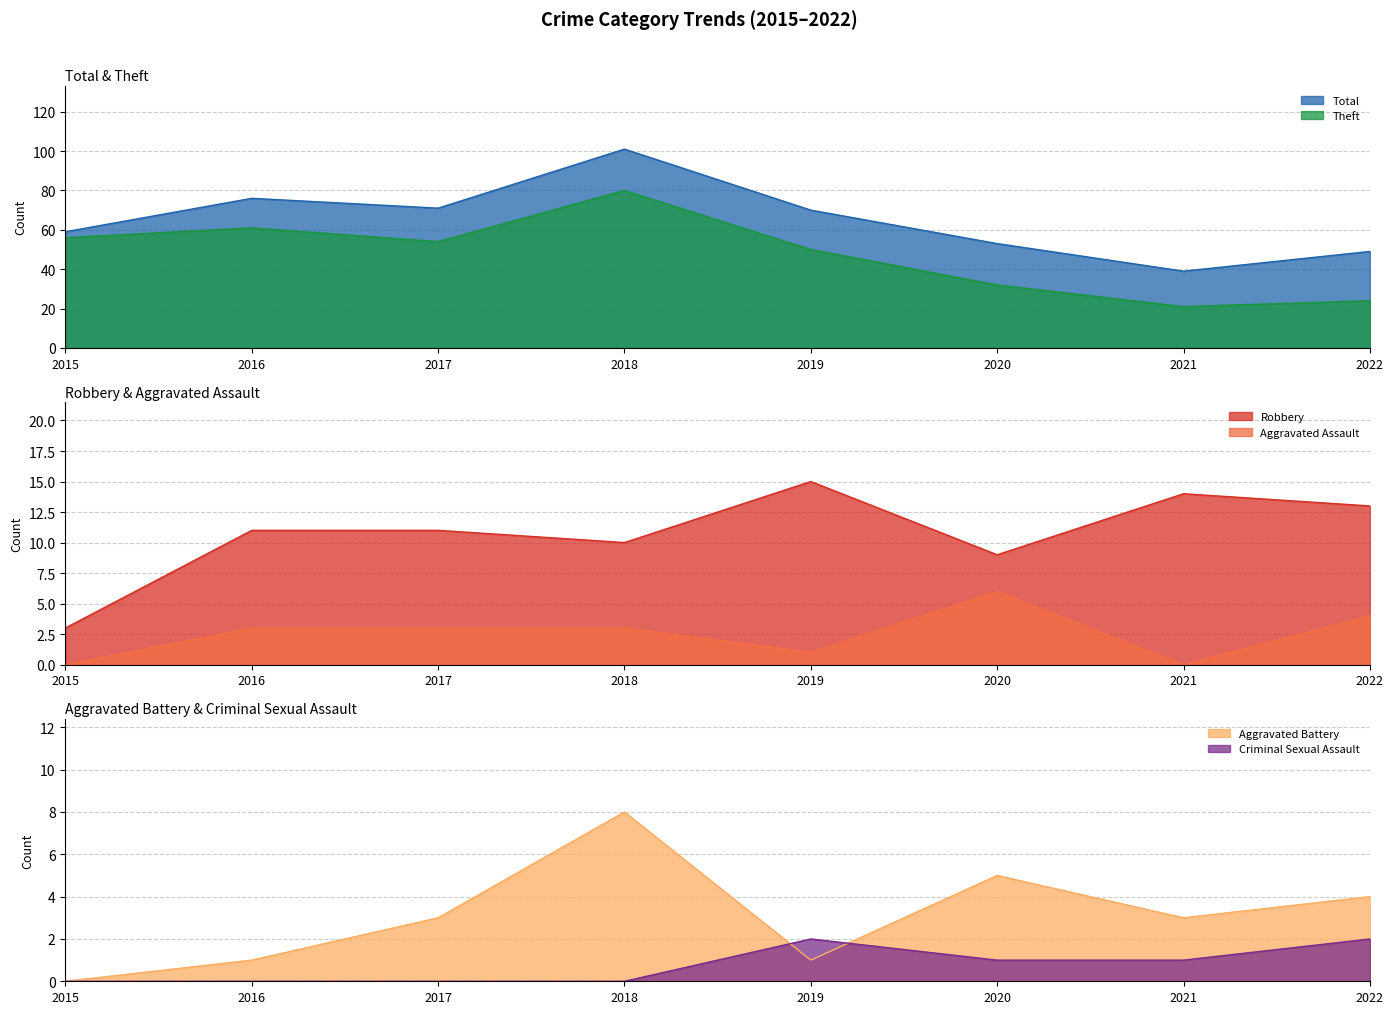

What is the sum of all Criminal Sexual Assault values?

6